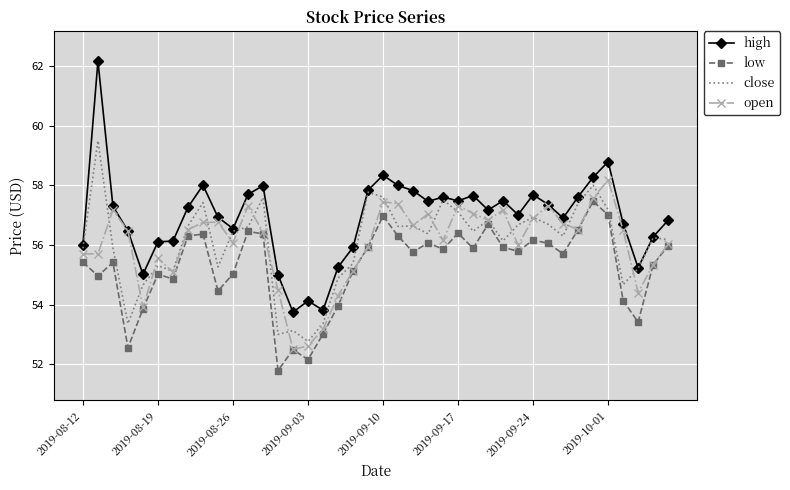

What is the maximum value for open?

58.2